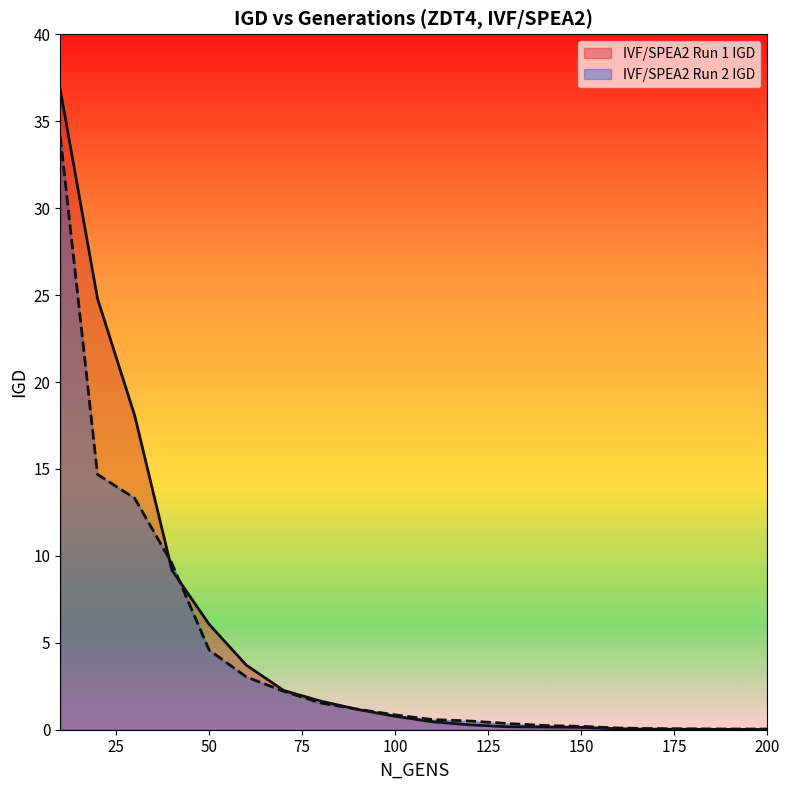

Which category has the lowest value in the IVF/SPEA2 Run 1 IGD series?

200